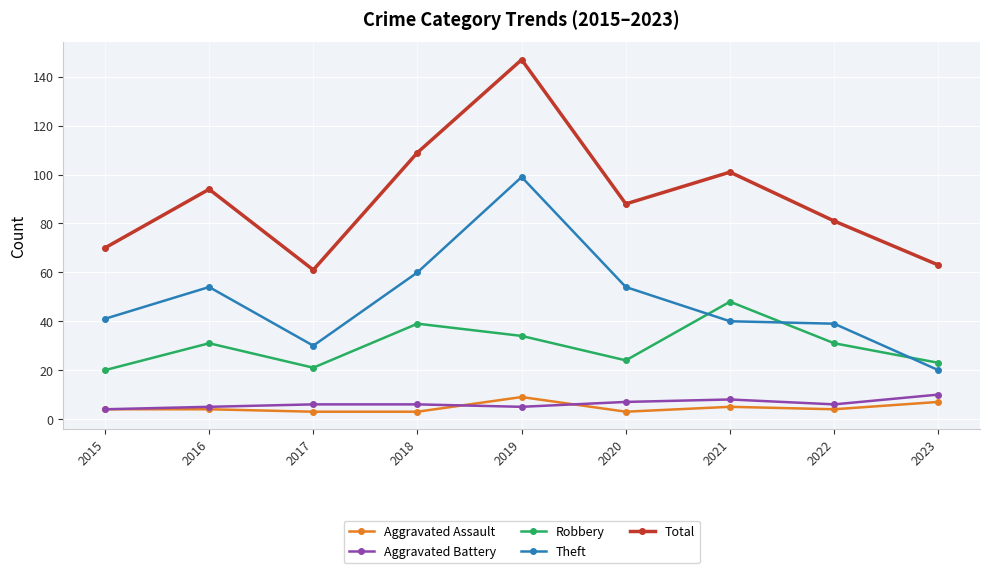

True or false: Aggravated Assault and Total intersect in this chart.

False